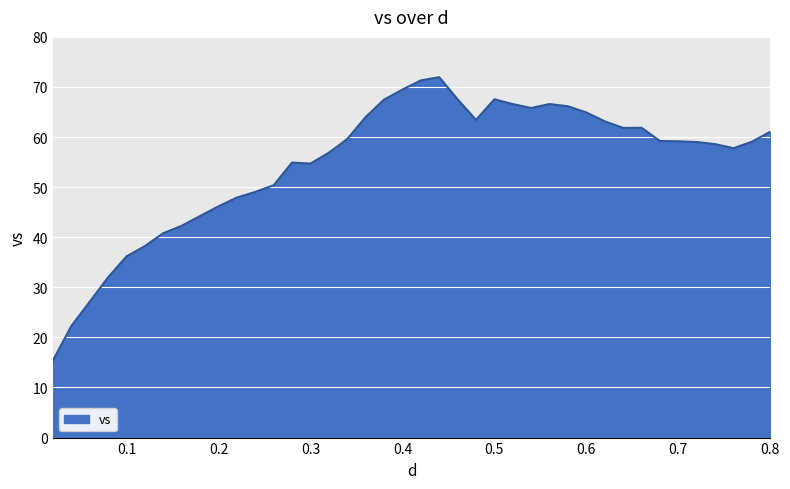

What is the minimum value shown in the chart?

15.4